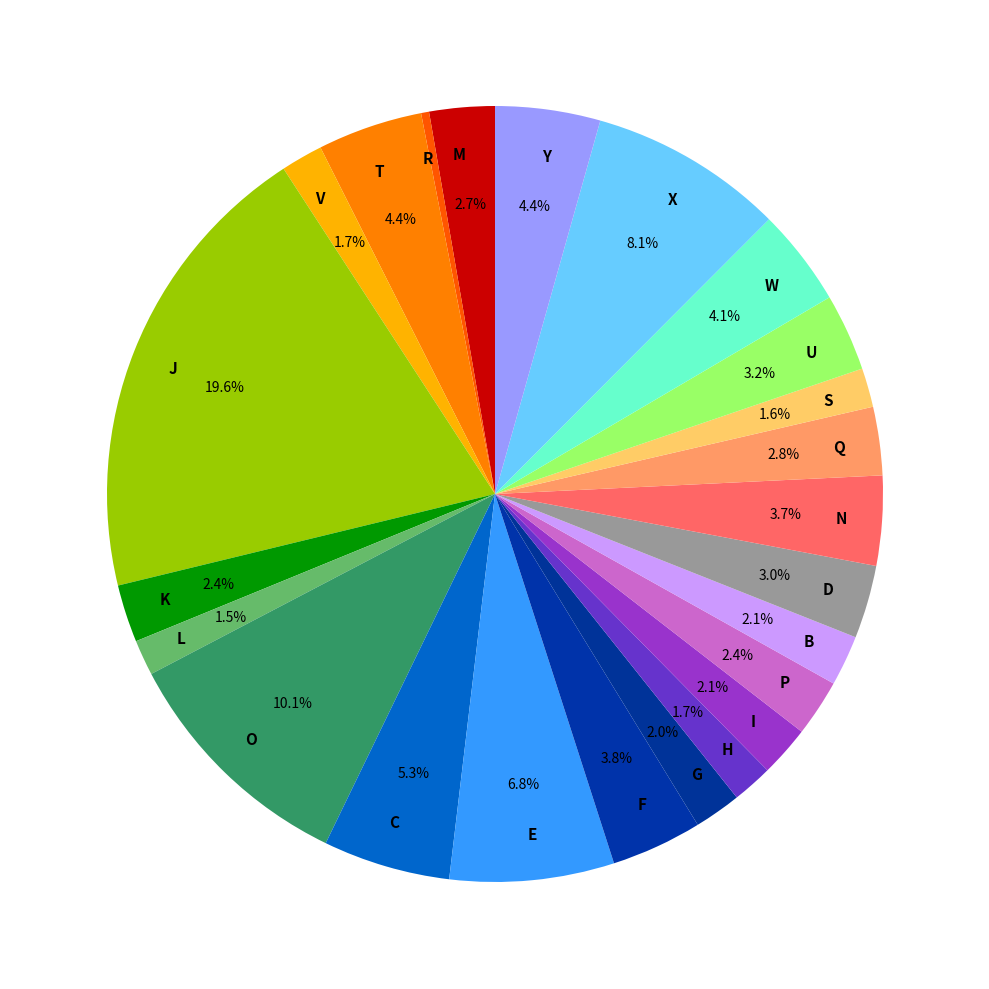

Which category has the biggest portion of the pie?

J